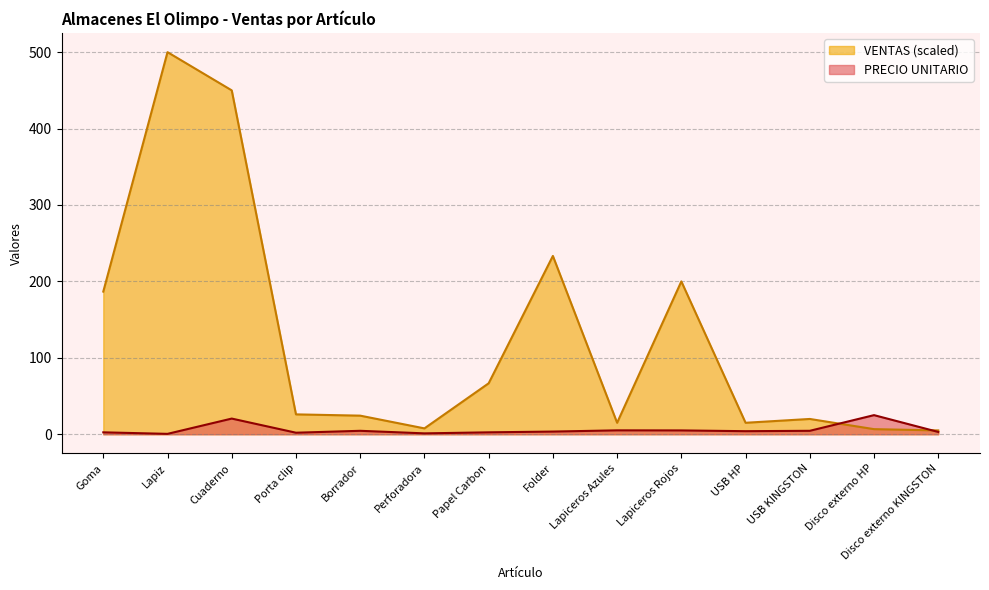

At which category is the sum across all series the highest?

Lapiz